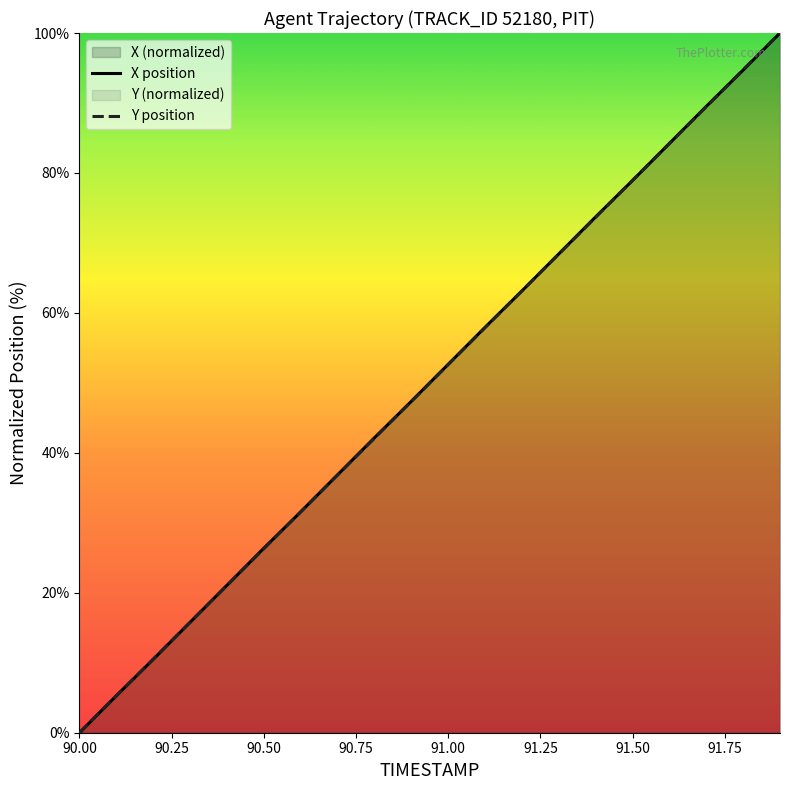

Which series has the widest spread of values?

X